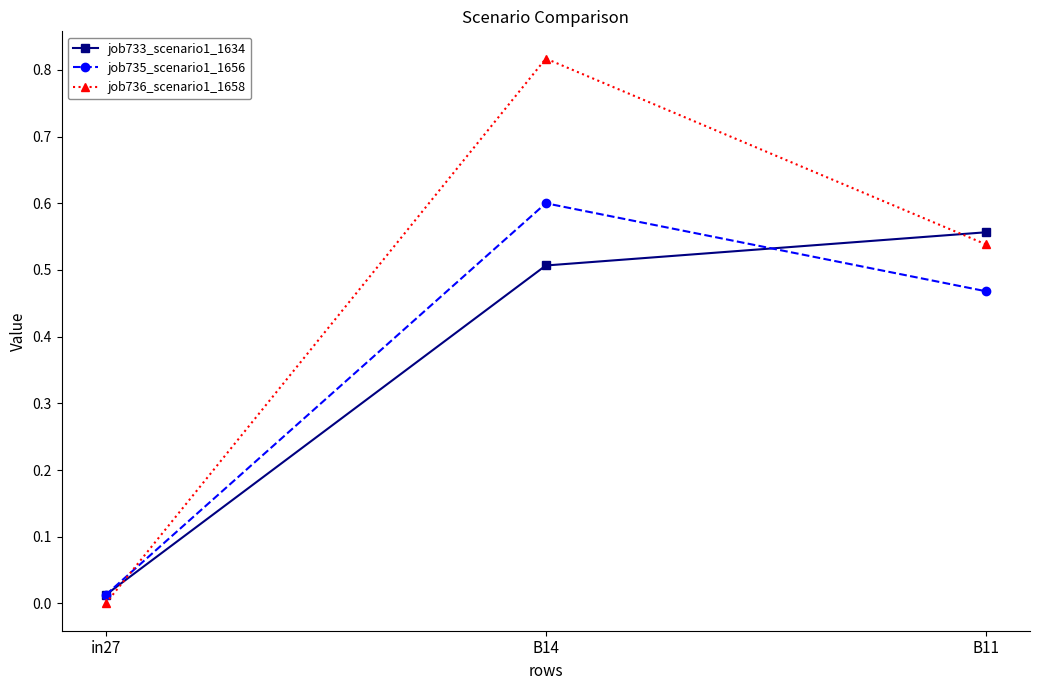

Count the number of data series in this chart.

3